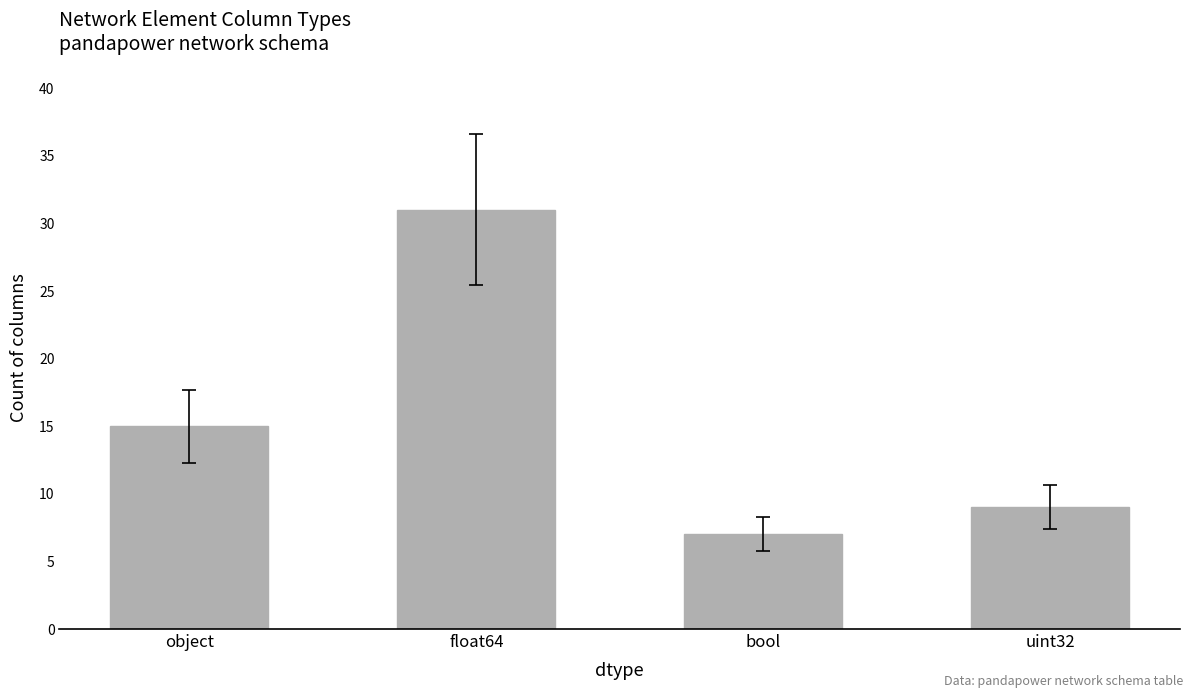

Reading left to right, transcribe all the data shown in this chart.

15	31	7	9